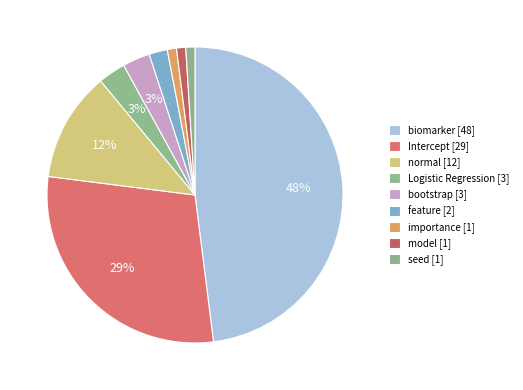

Is there any slice that represents more than half of the pie?

No